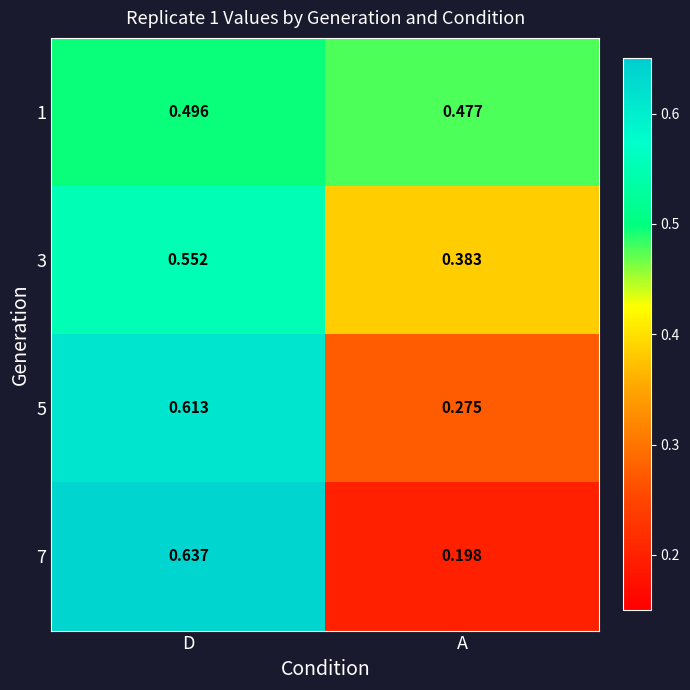

Which category has the lowest value in the 1 series?

A